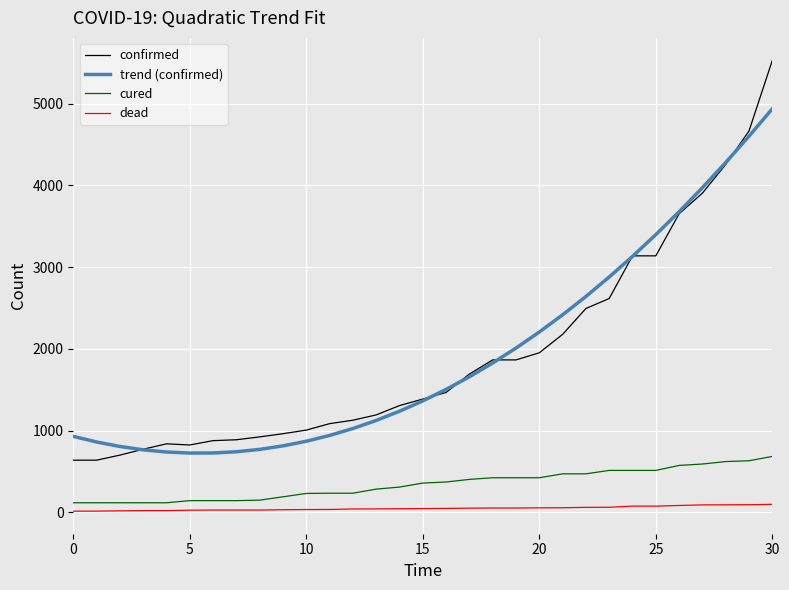

Which series has the widest spread of values?

confirmed